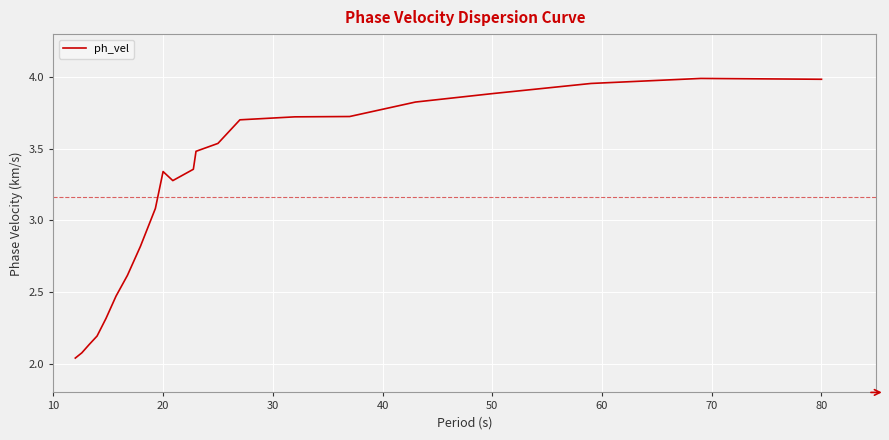

At which category does the data reach its first local peak?

20